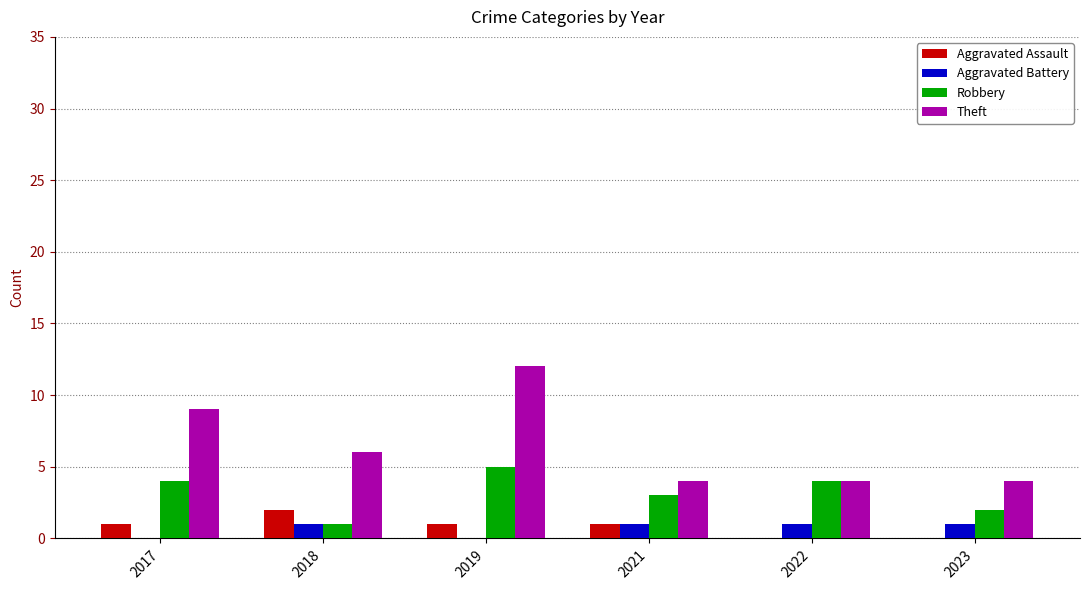

Count the number of data series in this chart.

4